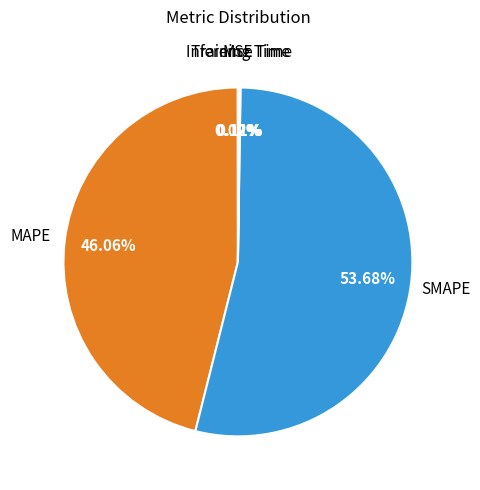

Does any single category account for the majority?

Yes